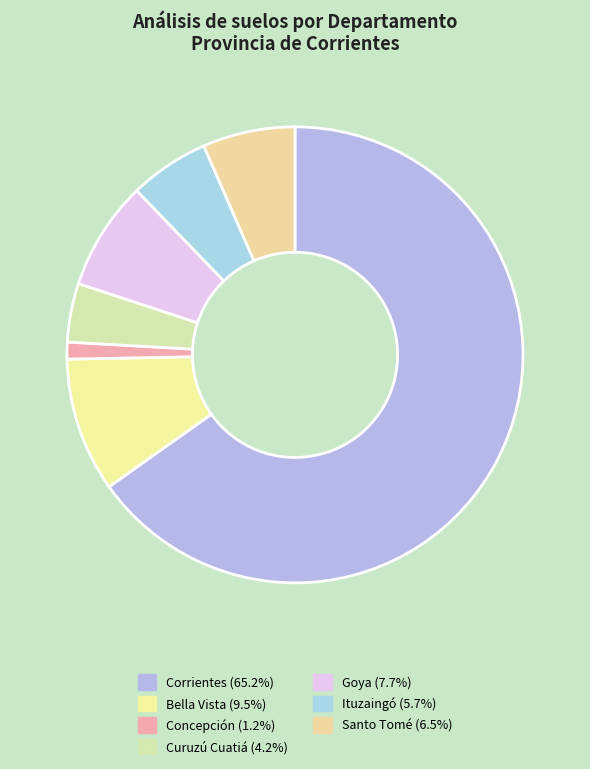

Rank the categories by value from highest to lowest.

Corrientes, Bella Vista, Goya, Santo Tomé, Ituzaingó, Curuzú Cuatiá, Concepción